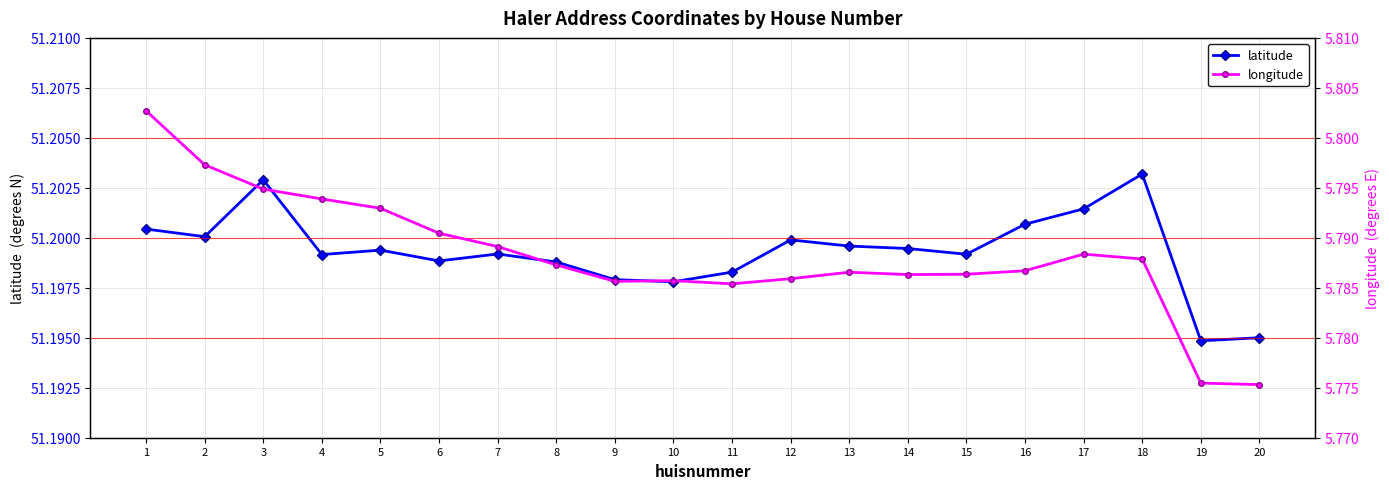

What is the sum of all longitude values?

115.8